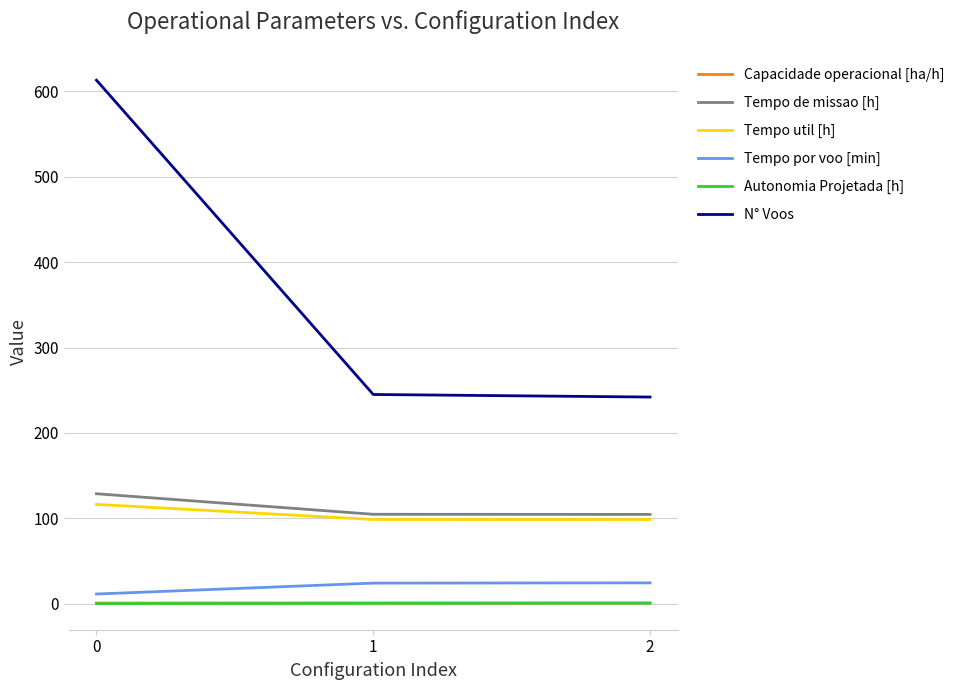

At how many categories does at least one series exceed 54?

3